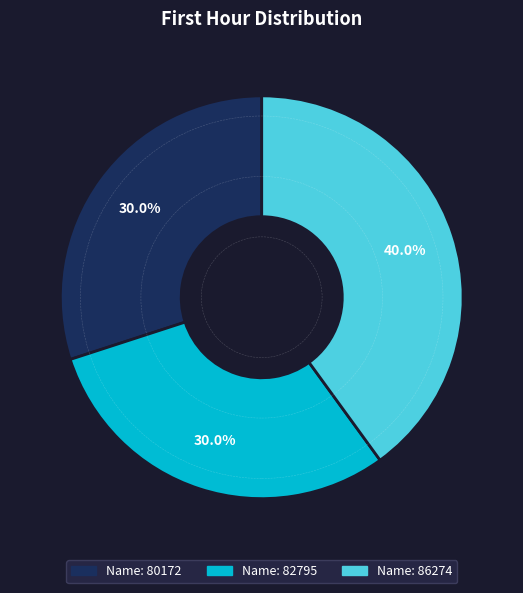

Is there any slice that represents more than half of the pie?

No